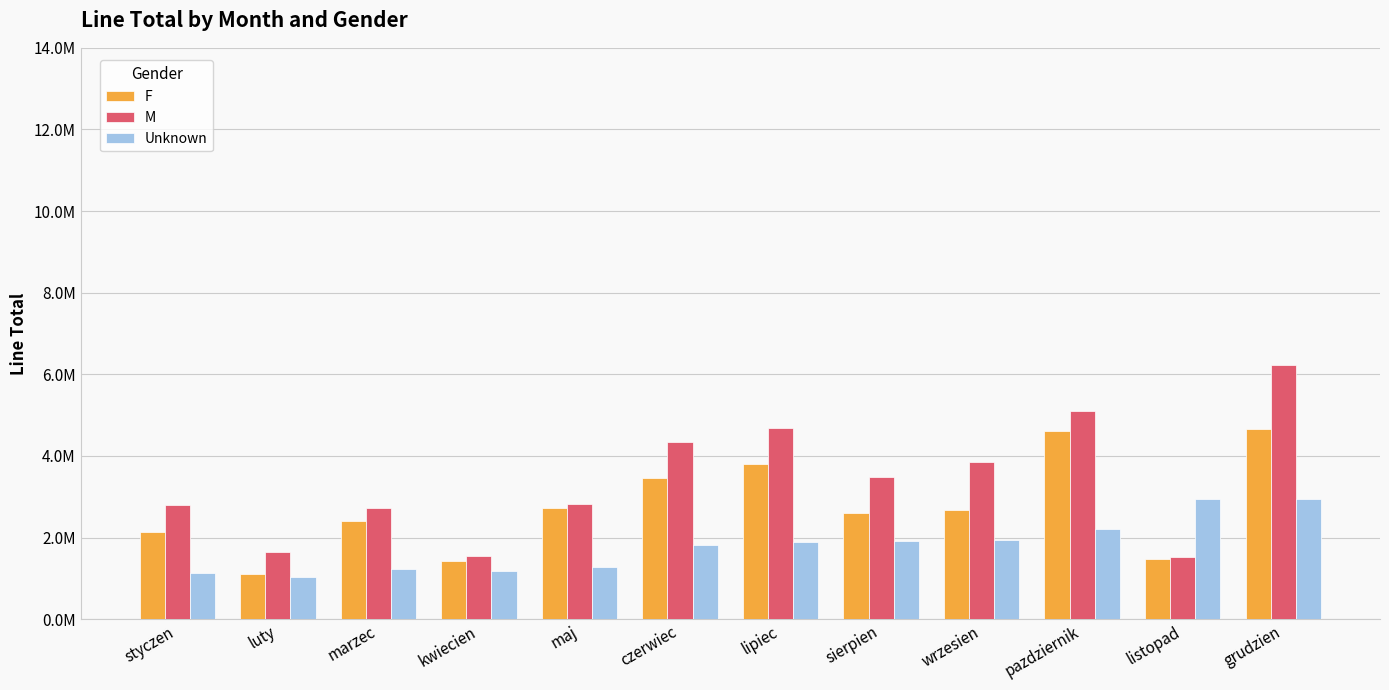

What is the greatest value displayed?

6239071.8